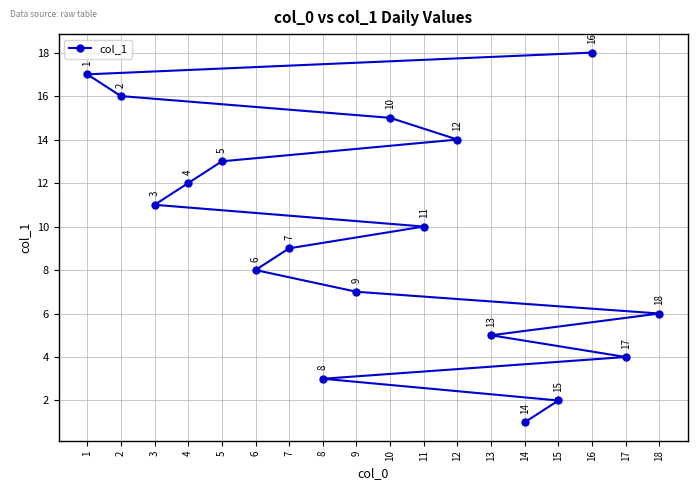

How many data points are less than 10?

9